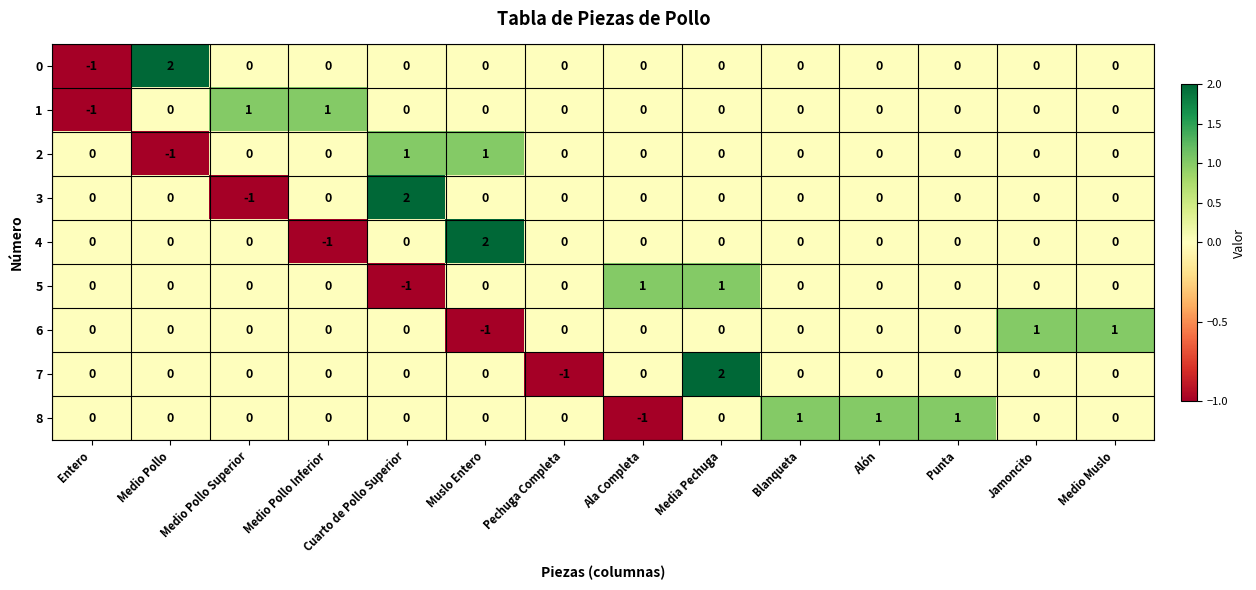

Count the 5 values in the range 0 to 1.

13